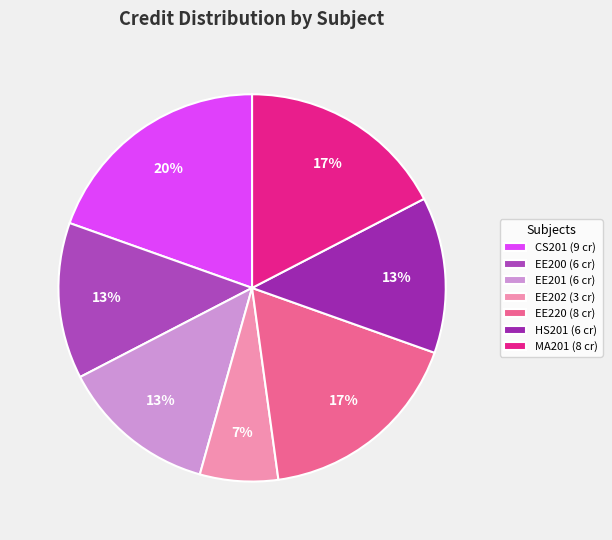

Combined, what portion of the pie is EE200 and HS201?

26.1%